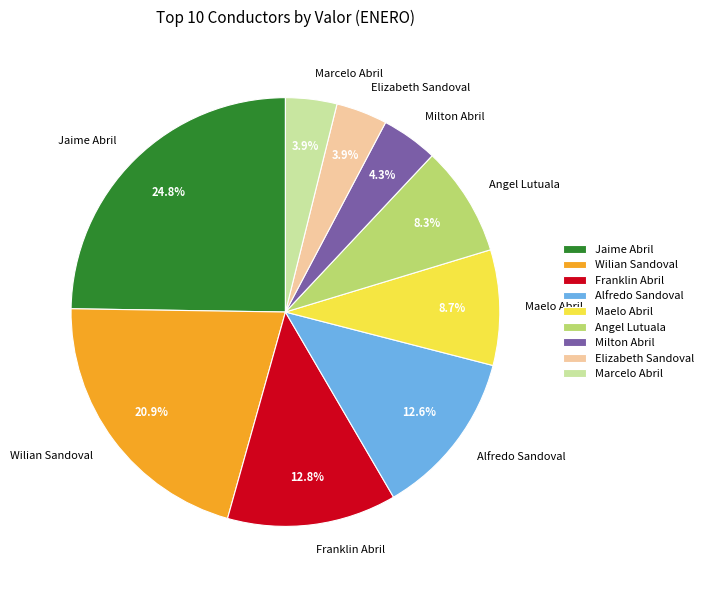

The Wilian Sandoval slice represents 14% of the pie. True or false?

False